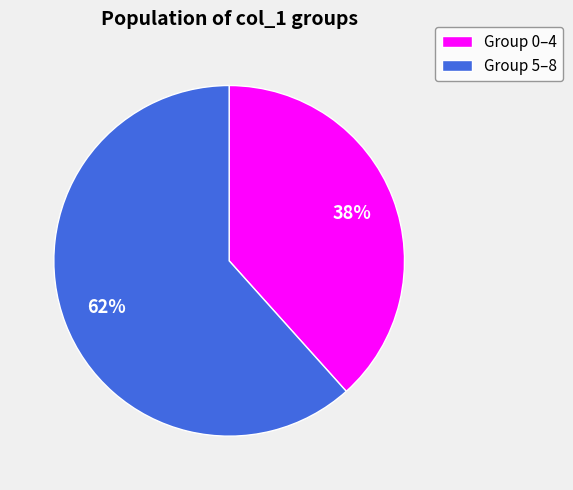

Which category has the biggest portion of the pie?

Group 5–8